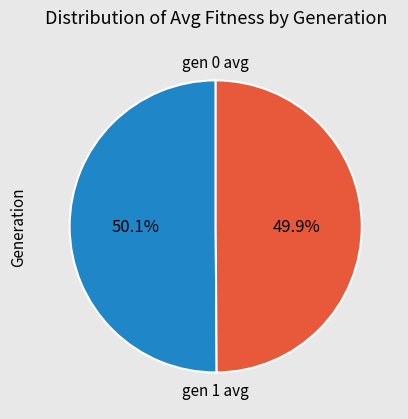

What is the ratio of the value at gen 1 avg to the value at gen 0 avg?

1.0